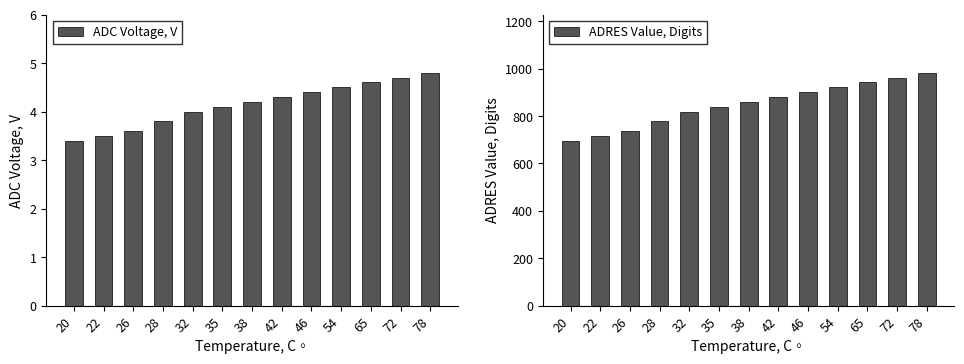

List the series in order of their peak value, lowest first.

ADC Voltage, V, ADRES Value, Digits